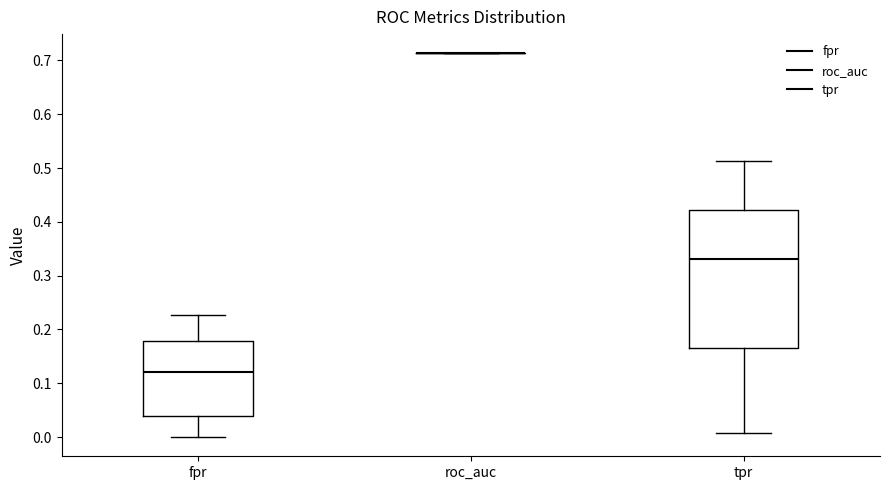

Reading left to right, transcribe this box plot: for each box, give where its median line is, the range the box spans, and where its two whiskers end, as read against the y-axis. The values are not printed on the chart, so give them approximately, as read against the axis.

fpr: median 0.12, box 0.04 to 0.18, whiskers 0.00 to 0.23
roc_auc: box collapsed to a line at 0.71, whiskers 0.71 to 0.71
tpr: median 0.33, box 0.17 to 0.42, whiskers 0.01 to 0.51